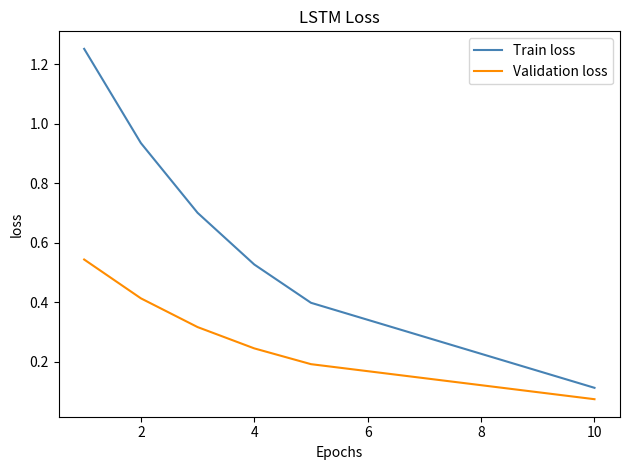

What is the difference between the maximum and minimum values in the Train loss series?

1.1